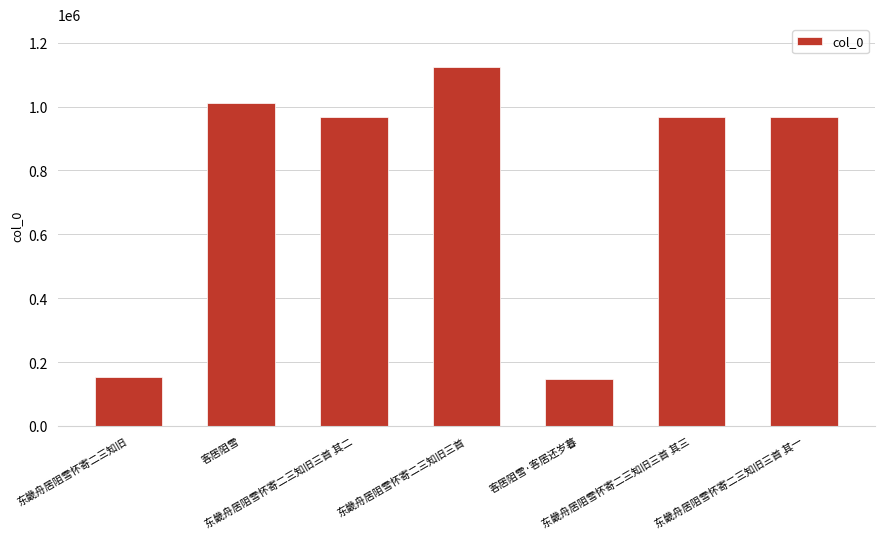

What is the value of the 2nd bar from the left?

1010183